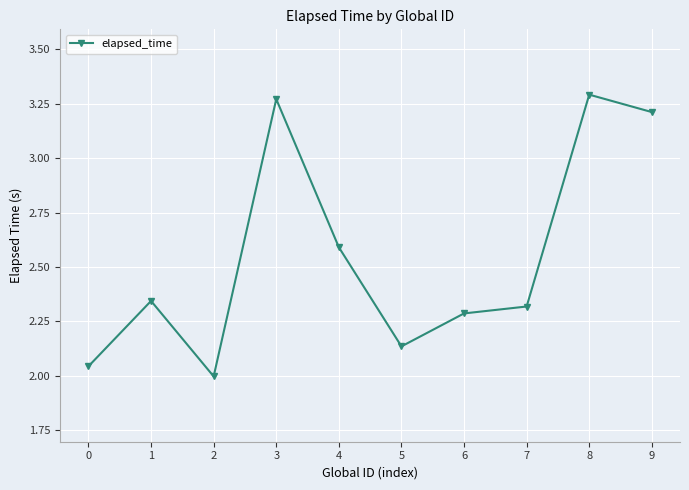

Where is the first local minimum?

2